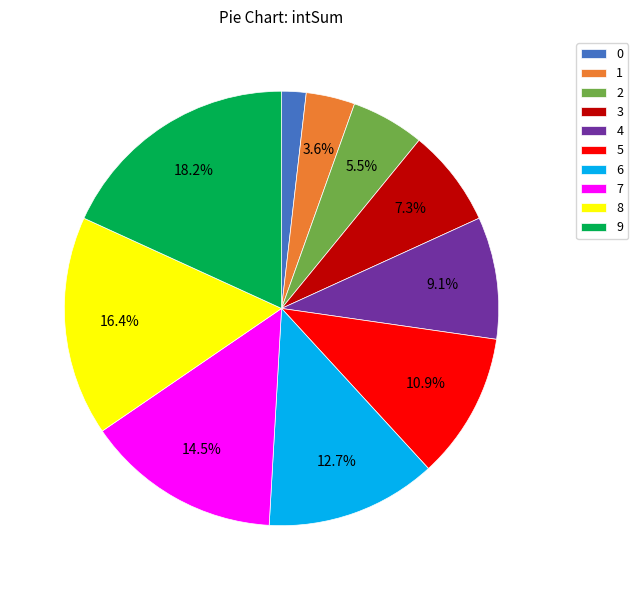

Combined, what portion of the pie is 8 and 4?

25.5%